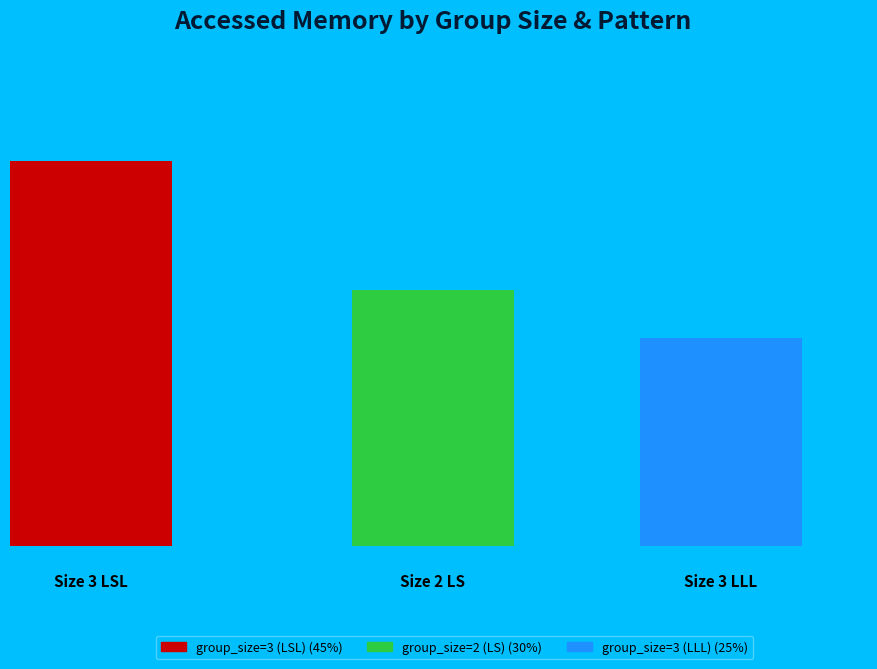

Which slice is the largest?

group_size=3 (LSL)